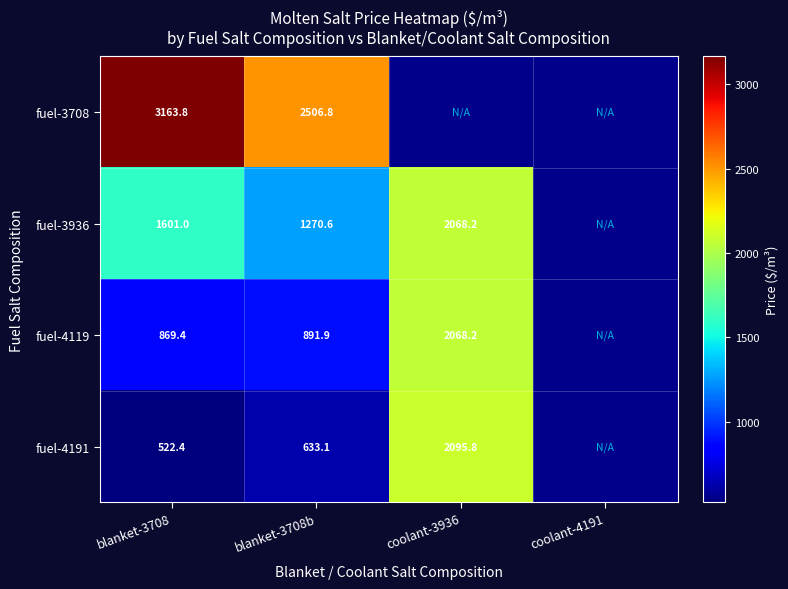

What is the maximum value shown in the chart?

3163.8